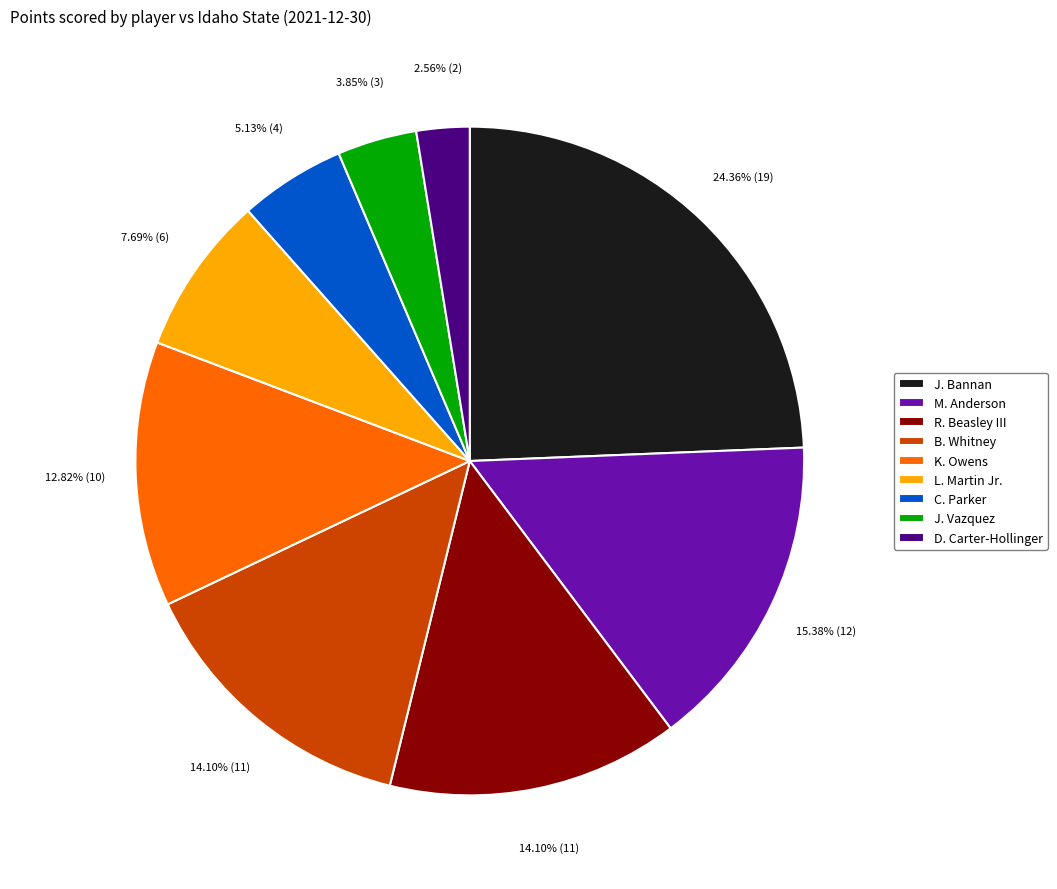

Is K. Owens the majority of the pie?

No